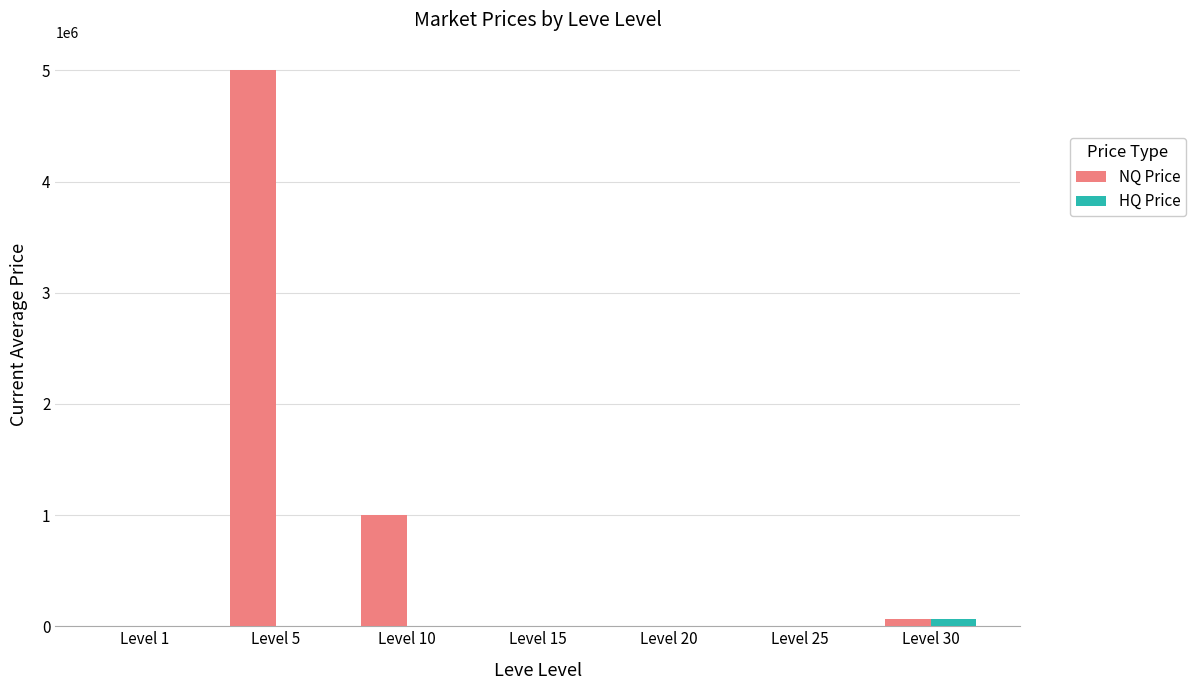

How many groups of bars are there?

7